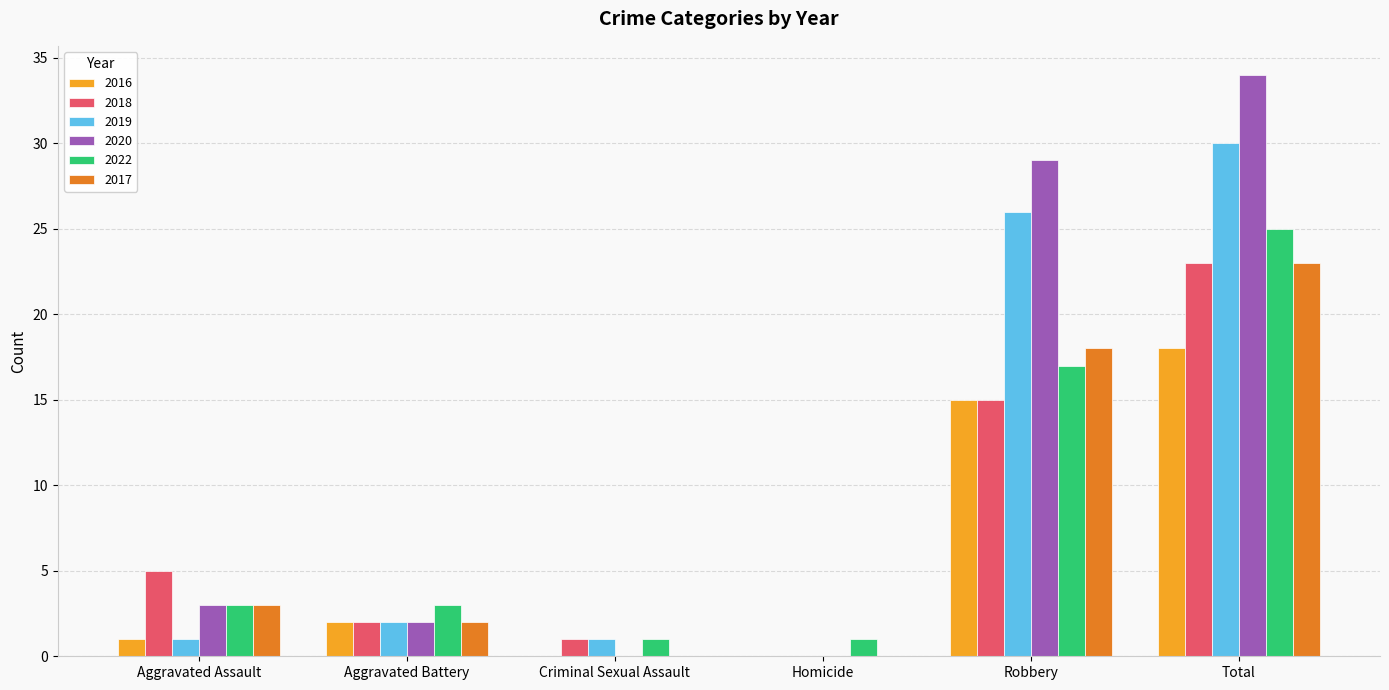

Is it true that 2020 equals 18 at Criminal Sexual Assault?

False